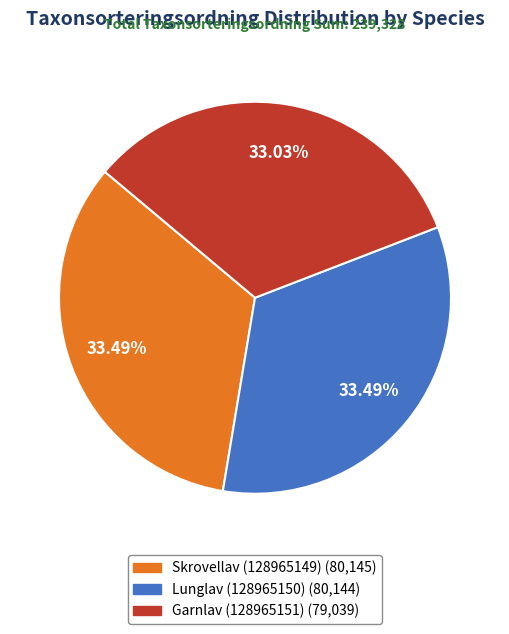

What is the ratio of the value at Garnlav (128965151) to the value at Lunglav (128965150)?

1.0